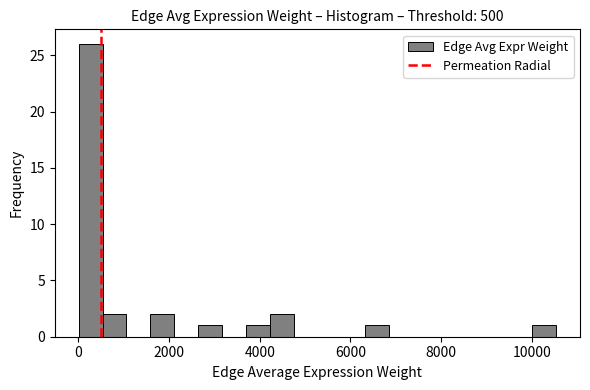

Read against the x-axis, roughly where is the centre of the tallest bar?

200